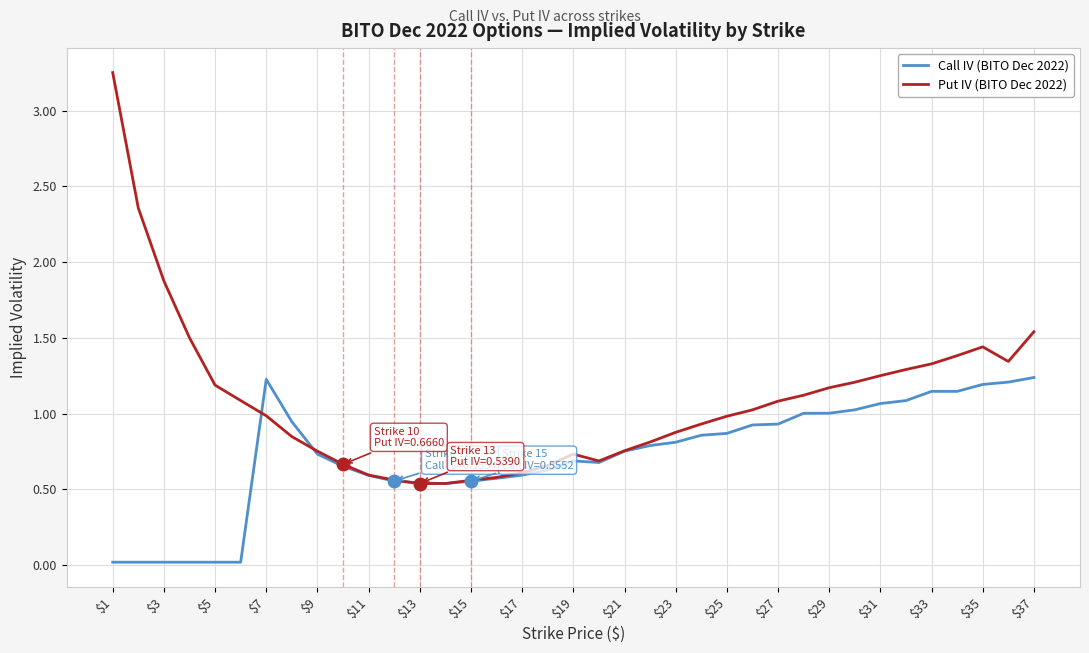

Which series has the largest total across all categories?

Put IV (BITO Dec 2022)